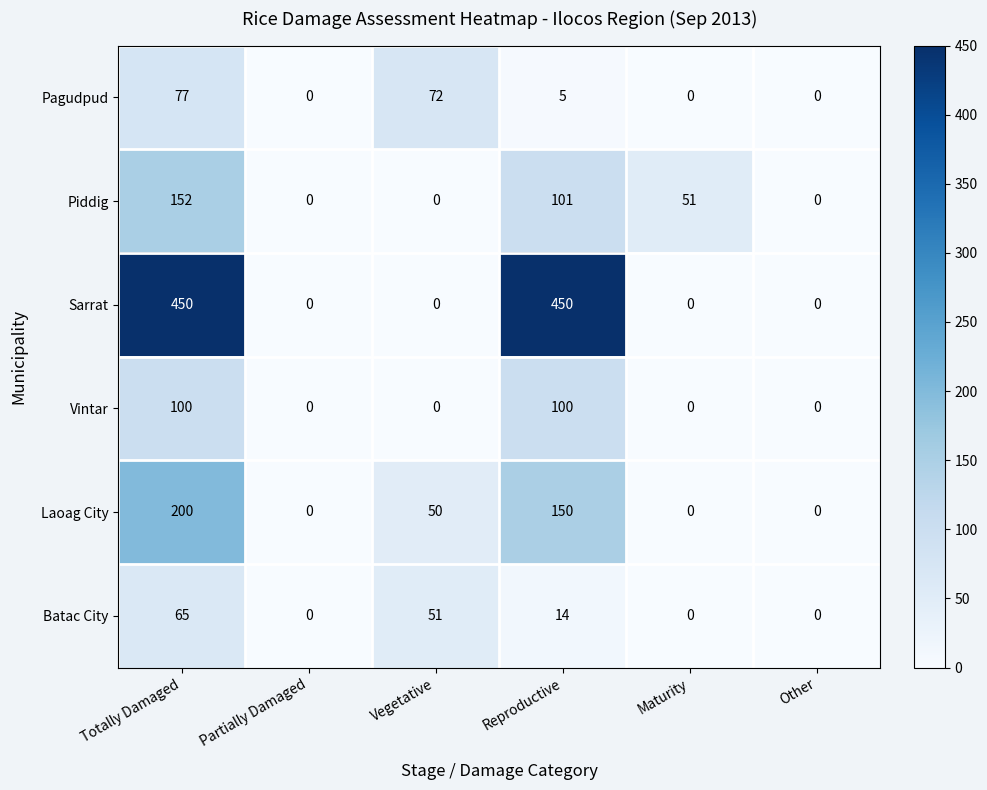

At Totally Damaged, list the series in order from smallest to largest.

Batac City, Pagudpud, Vintar, Piddig, Laoag City, Sarrat